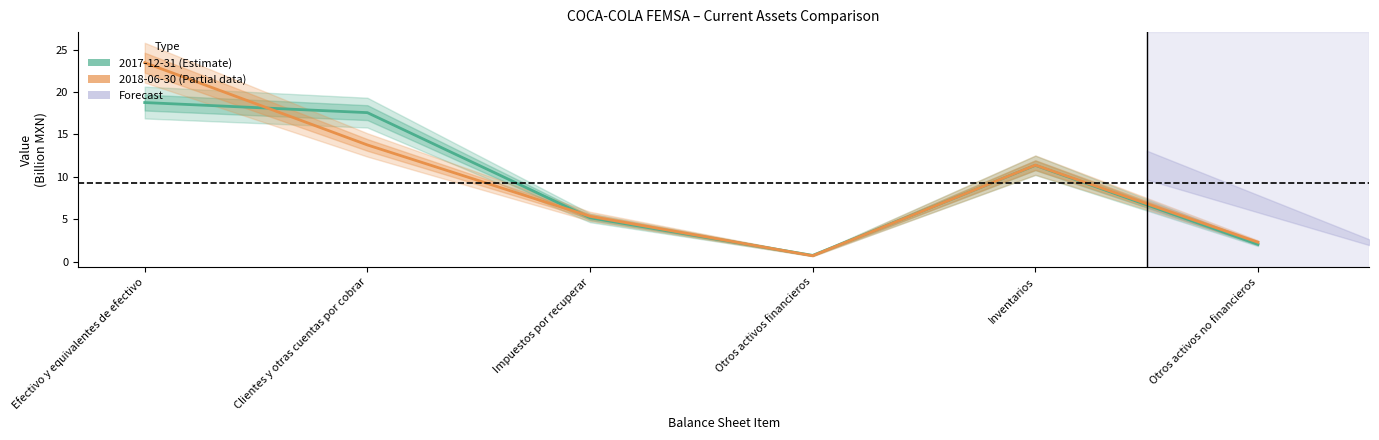

What position from the right is Otros activos financieros?

3